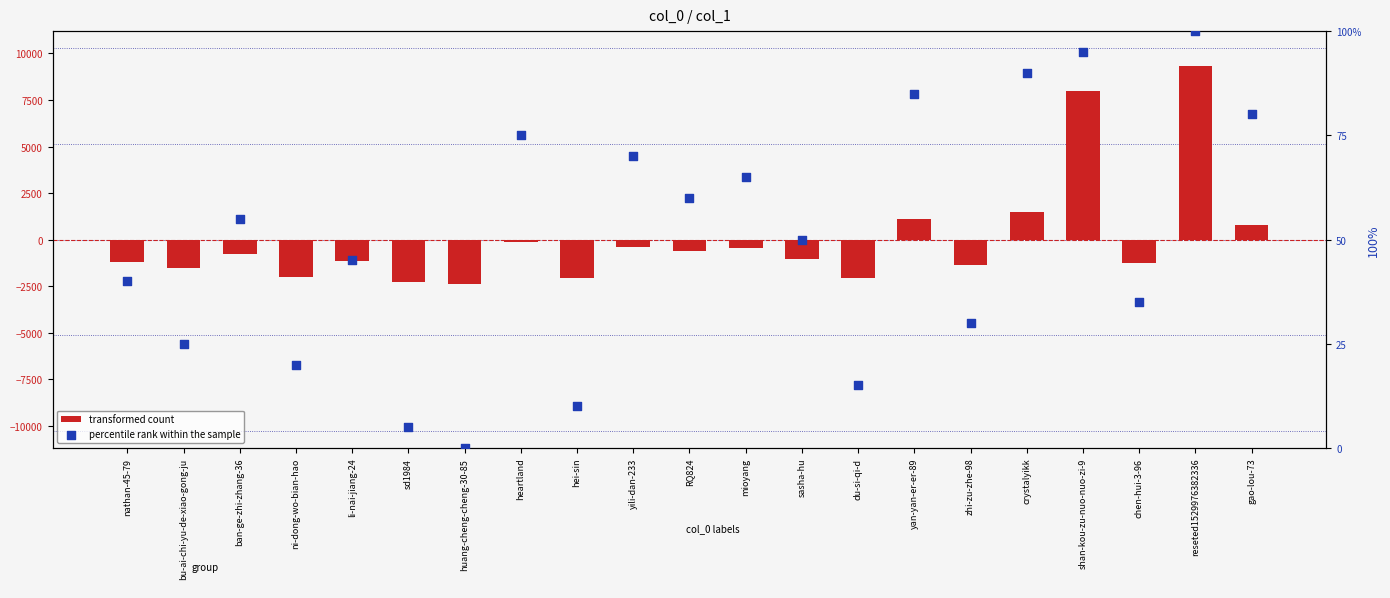

Which series contains the lowest Y value?

transformed count